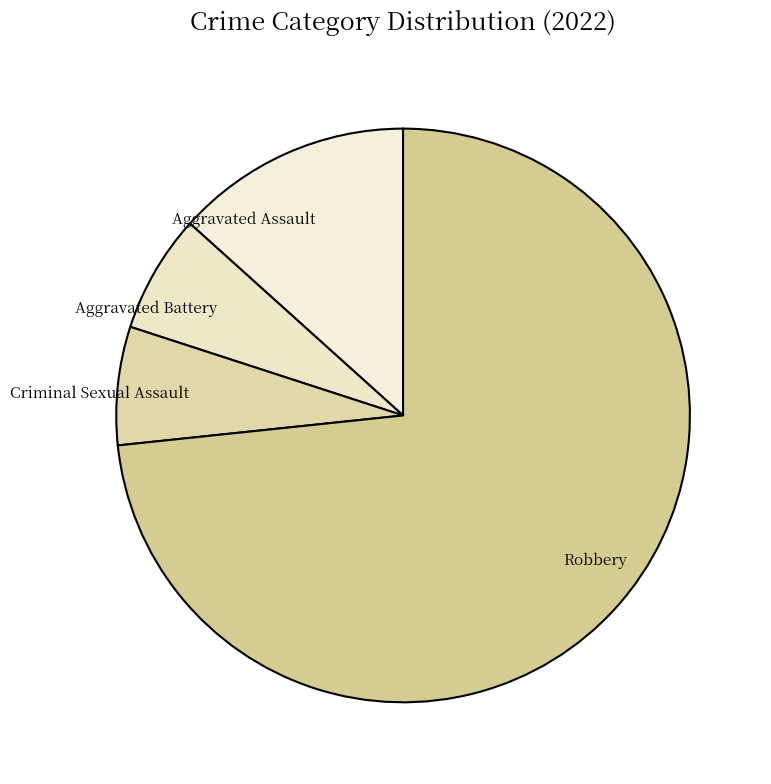

The Aggravated Battery slice represents 7% of the pie. True or false?

True